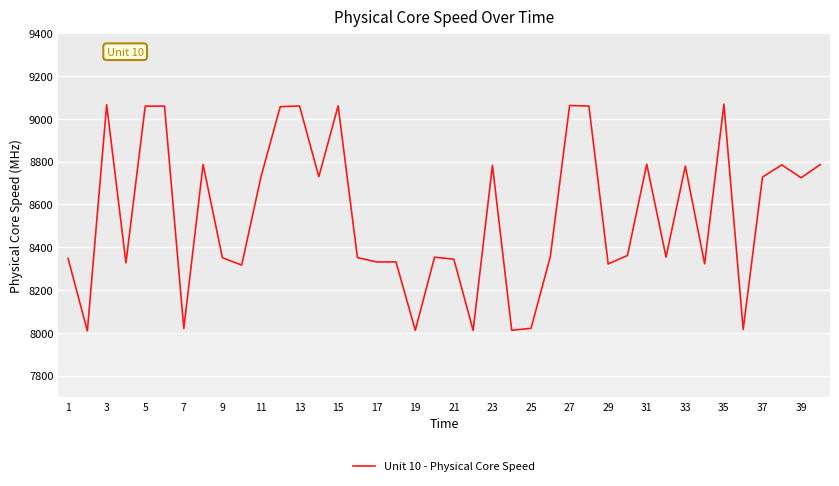

What is the smallest value displayed?

8009.0